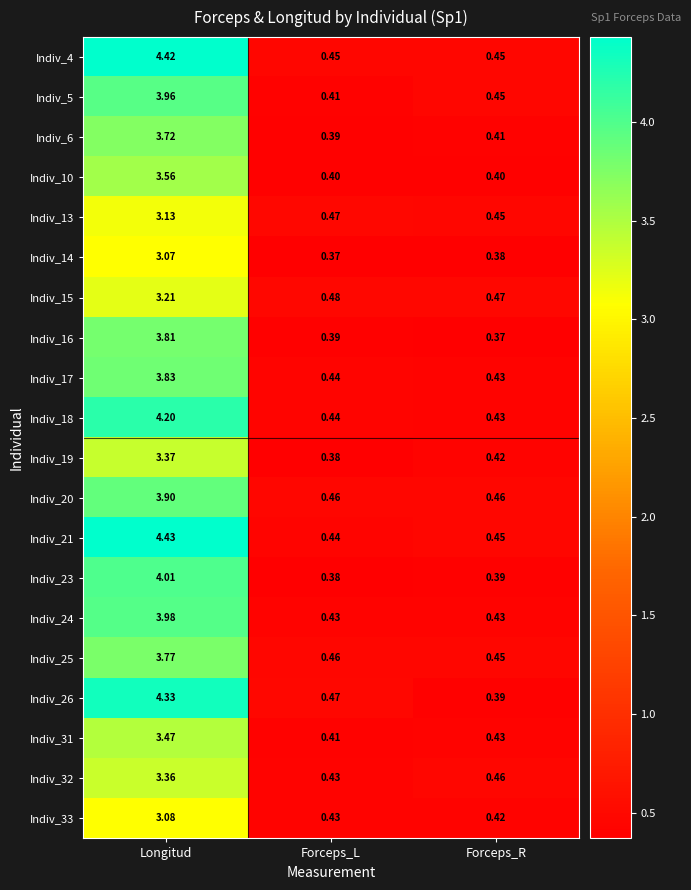

Rank the categories by Indiv_33 value from lowest to highest.

Forceps_R, Forceps_L, Longitud